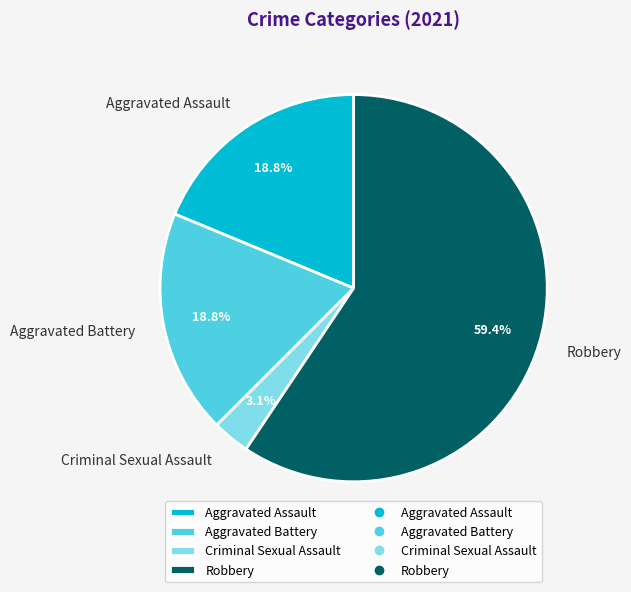

Is Robbery the majority of the pie?

Yes